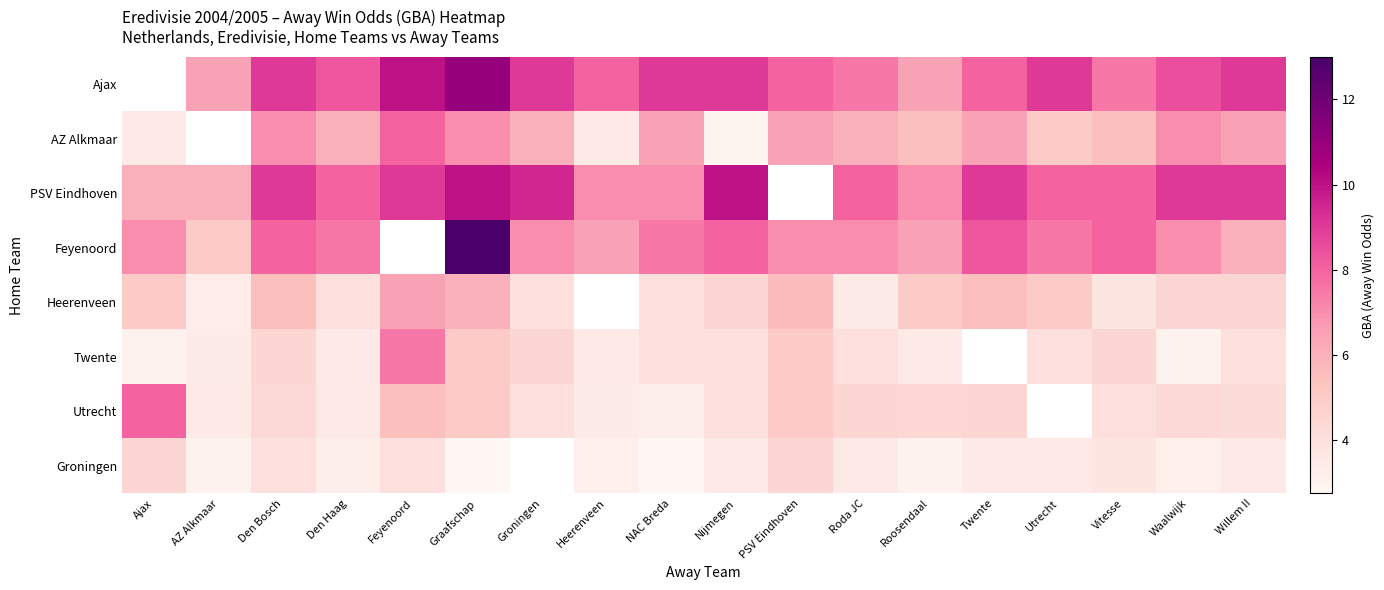

Which series changed the most between PSV Eindhoven and Roda JC?

Heerenveen